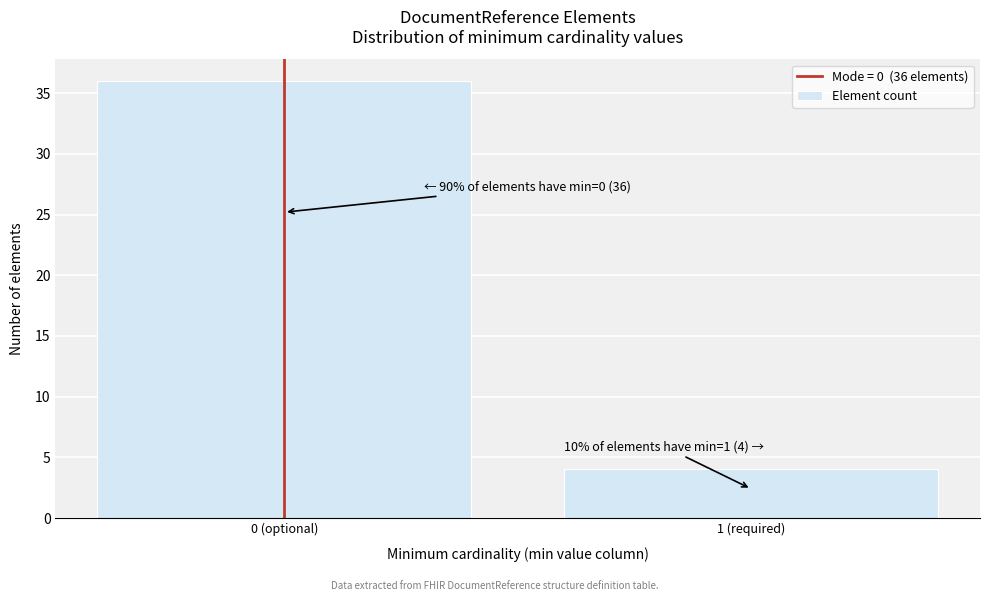

Reading right to left, list all the values displayed in this chart.

1 (required)=4	0 (optional)=36